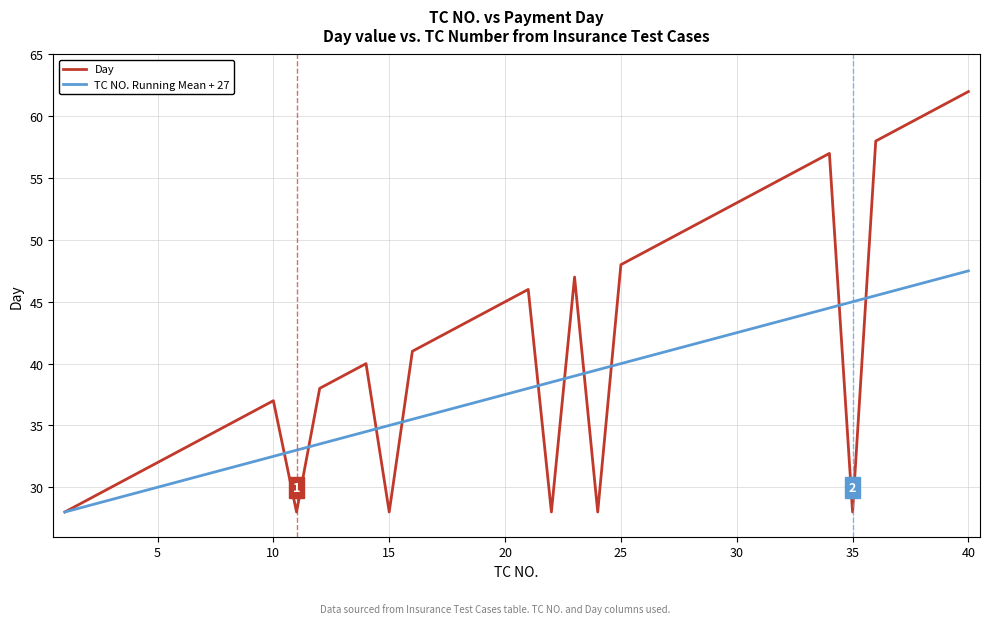

List the series in order of their overall mean, highest first.

Day, TC NO. Running Mean + 27